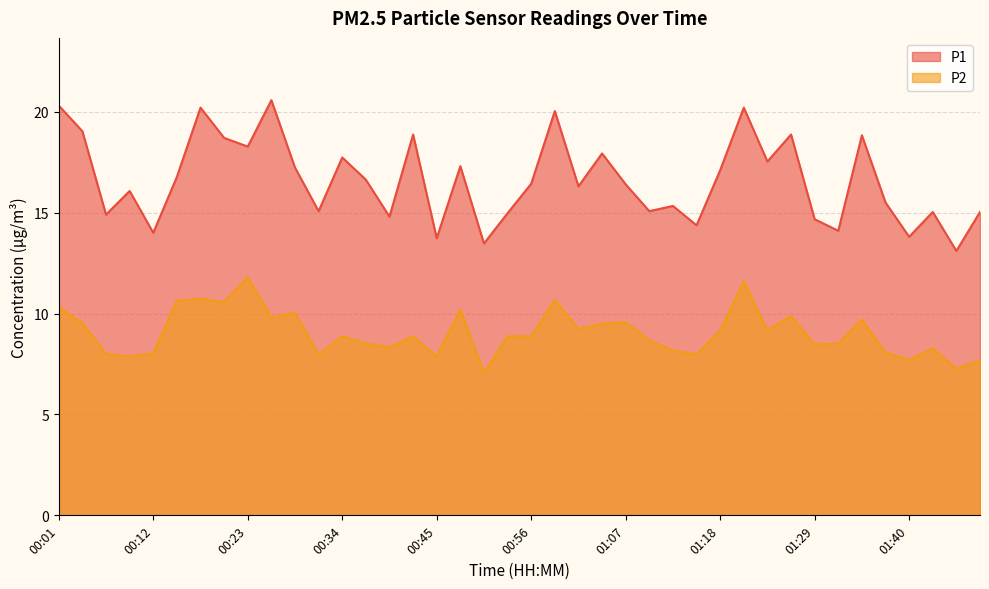

What is the difference between the maximum and minimum values in the P1 series?

7.5